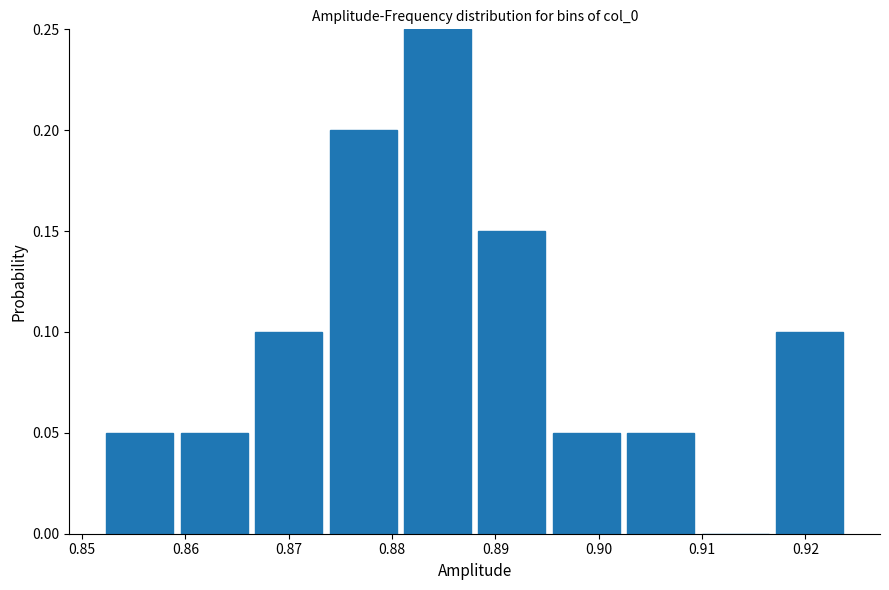

Reading left to right, transcribe this chart: for each bar, give the range it covers on the x-axis and its height. Neither the bar edges nor the heights are printed on the chart, so give them approximately, as read against the axes.

0.852 to 0.860: 0.05
0.860 to 0.867: 0.05
0.867 to 0.874: 0.10
0.874 to 0.881: 0.20
0.881 to 0.888: 0.25
0.888 to 0.896: 0.15
0.896 to 0.903: 0.05
0.903 to 0.910: 0.05
0.910 to 0.917: 0
0.917 to 0.924: 0.10